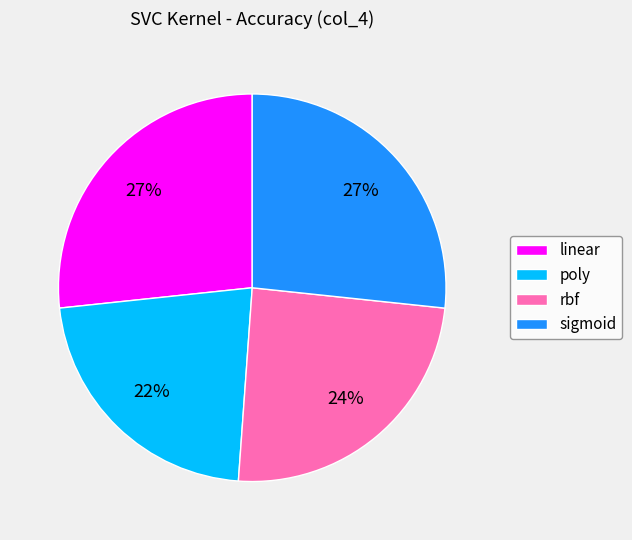

Is it true that sigmoid is 27% of the pie?

True